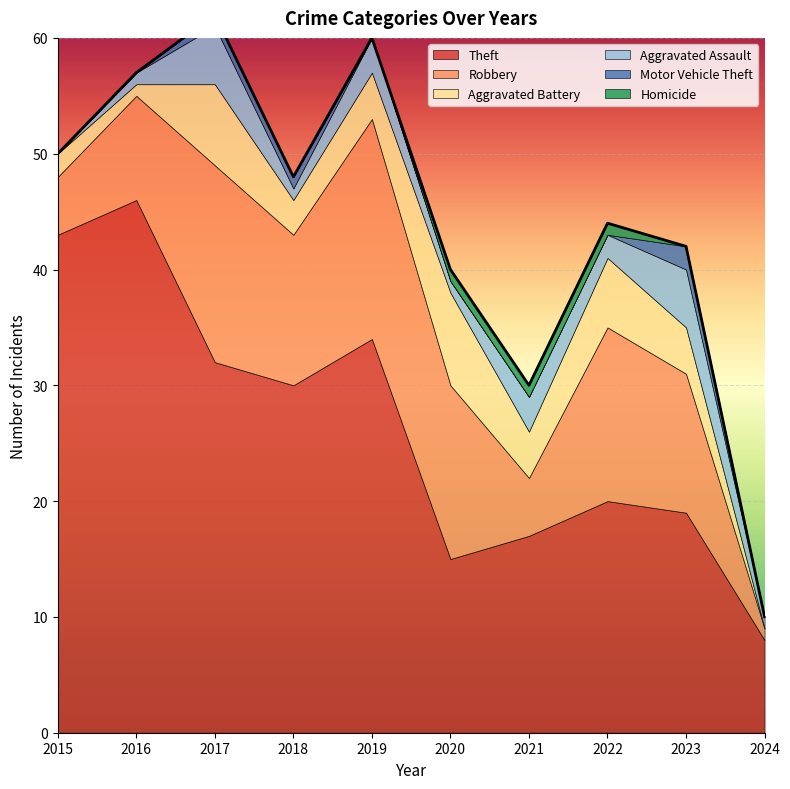

Reading right to left, transcribe all the data shown in this chart.

Theft: 8	19	20	17	15	34	30	32	46	43
Robbery: 1	12	15	5	15	19	13	17	9	5
Aggravated Battery: 0	4	6	4	8	4	3	7	1	2
Aggravated Assault: 1	5	2	3	1	3	1	5	1	0
Motor Vehicle Theft: 0	2	0	0	0	0	1	1	0	0
Homicide: 0	0	1	1	1	0	0	0	0	0